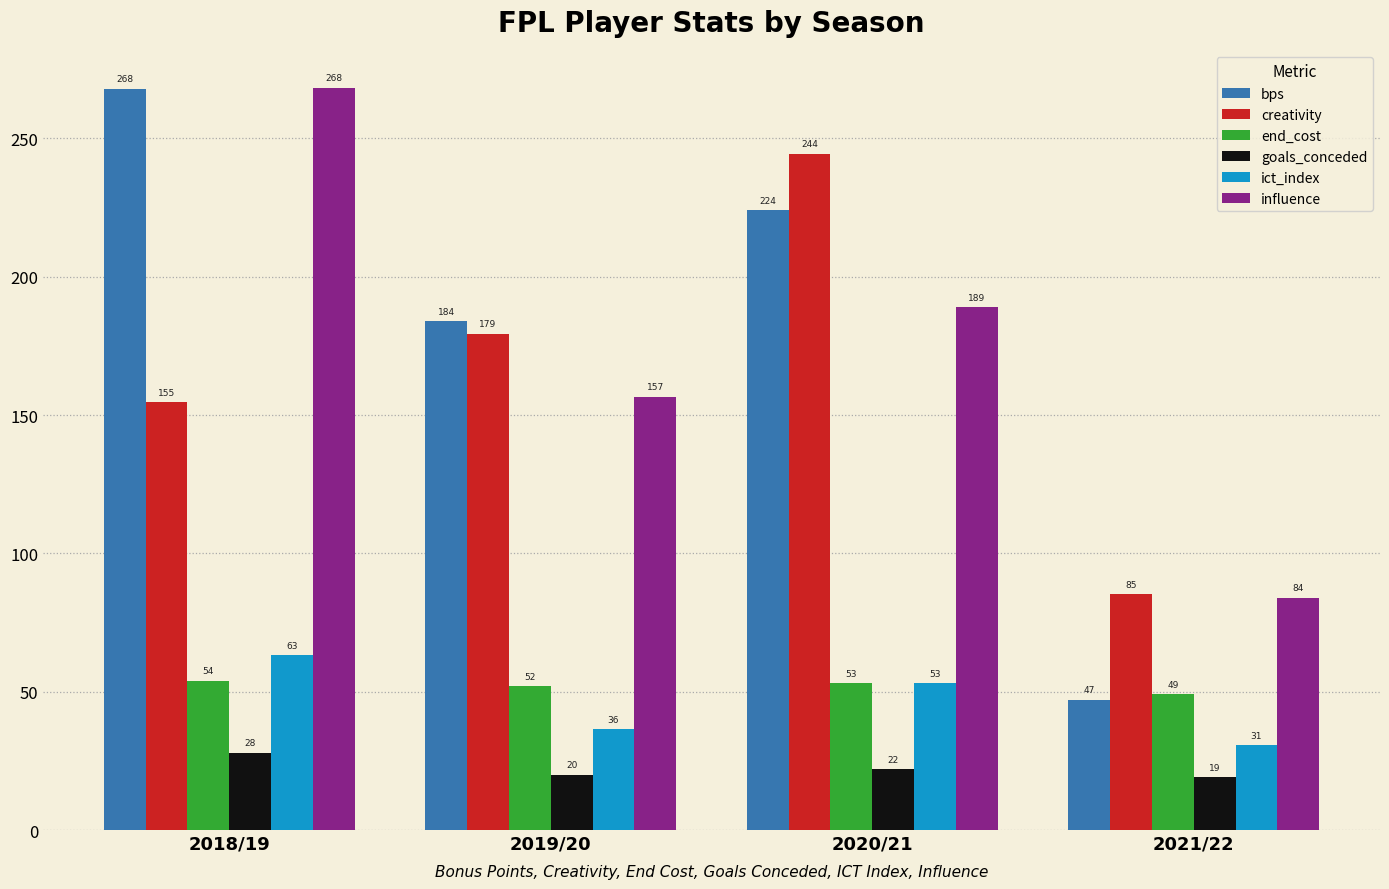

What is the difference between the maximum and second lowest values in the influence series?

111.8